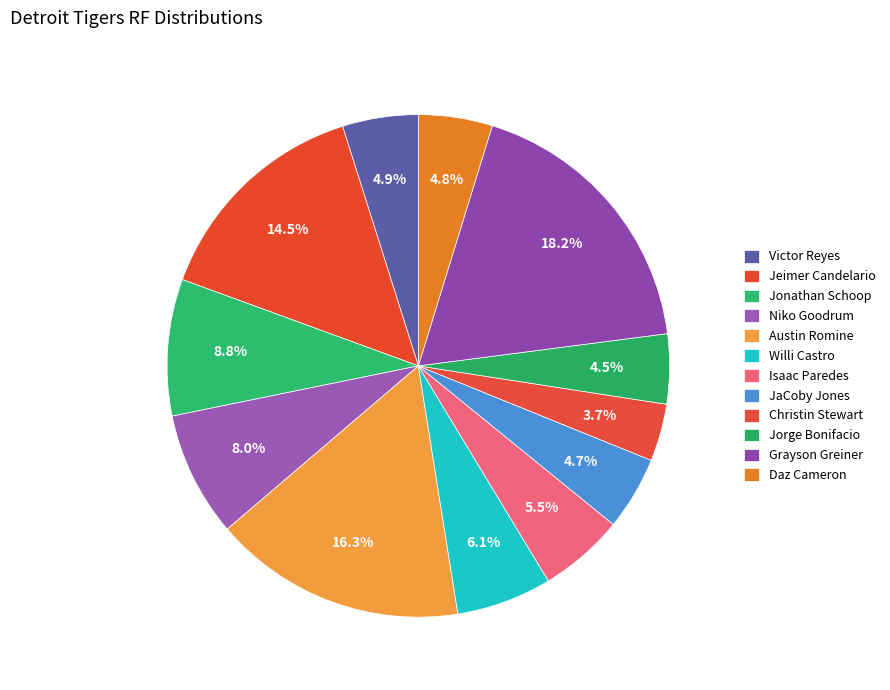

Does Victor Reyes represent more than half of the total?

No